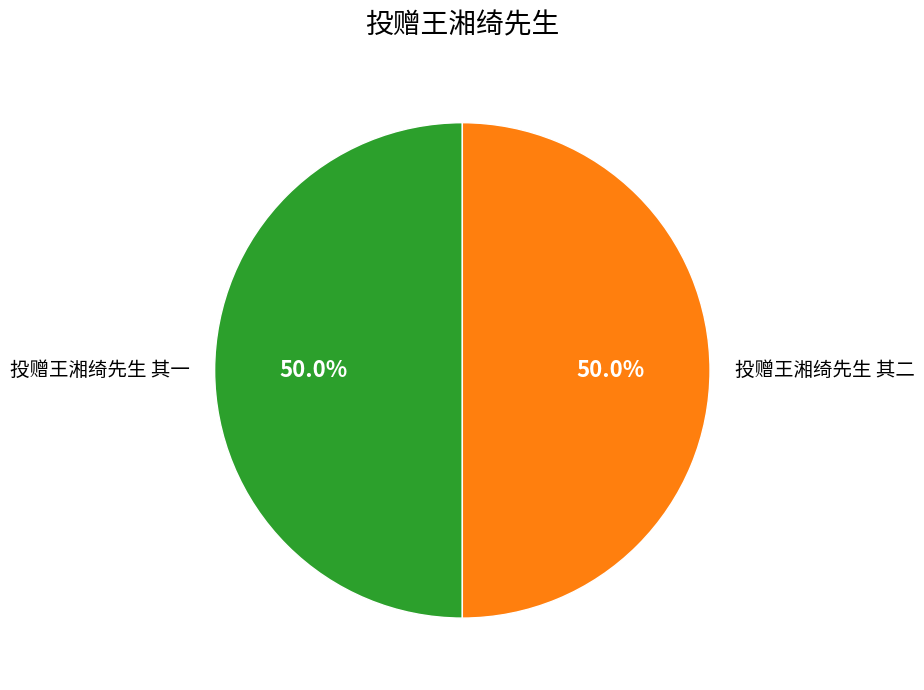

Is the sum of 投赠王湘绮先生 其一 and 投赠王湘绮先生 其二 greater than half?

Yes